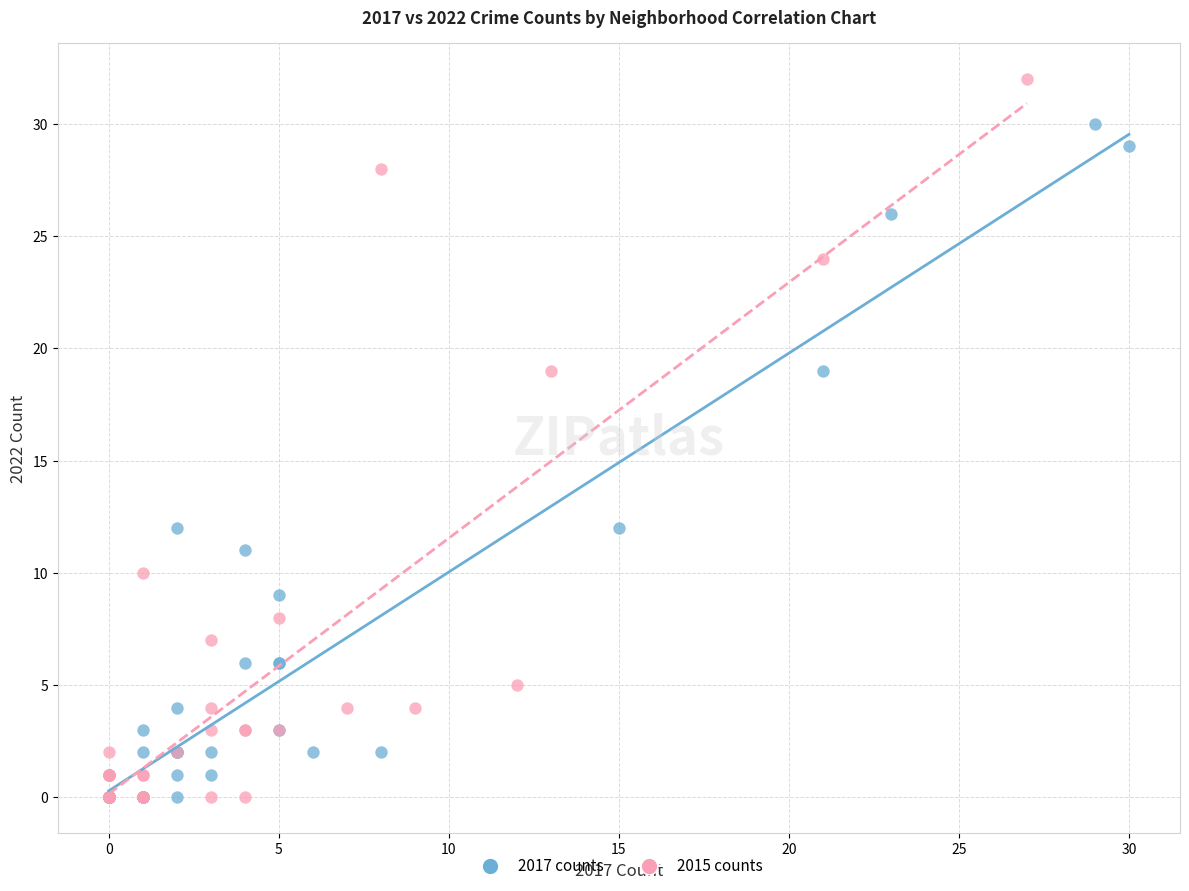

Which series has the widest spread of Y values?

2015 counts